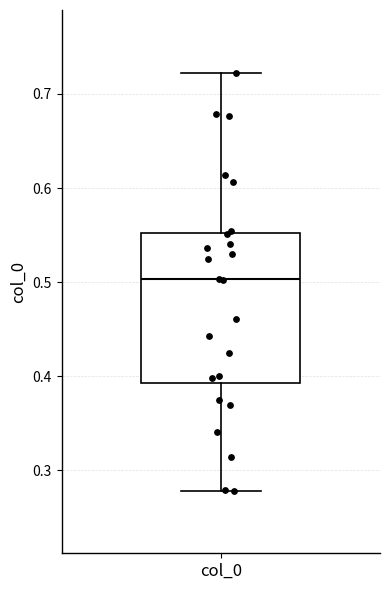

Read this box plot against the y-axis: the position of the median line, the range covered by the box, and the ends of both whiskers. The values are not printed on the chart, so give them approximately, as read against the axis.

median 0.50, box 0.39 to 0.55, whiskers 0.28 to 0.72